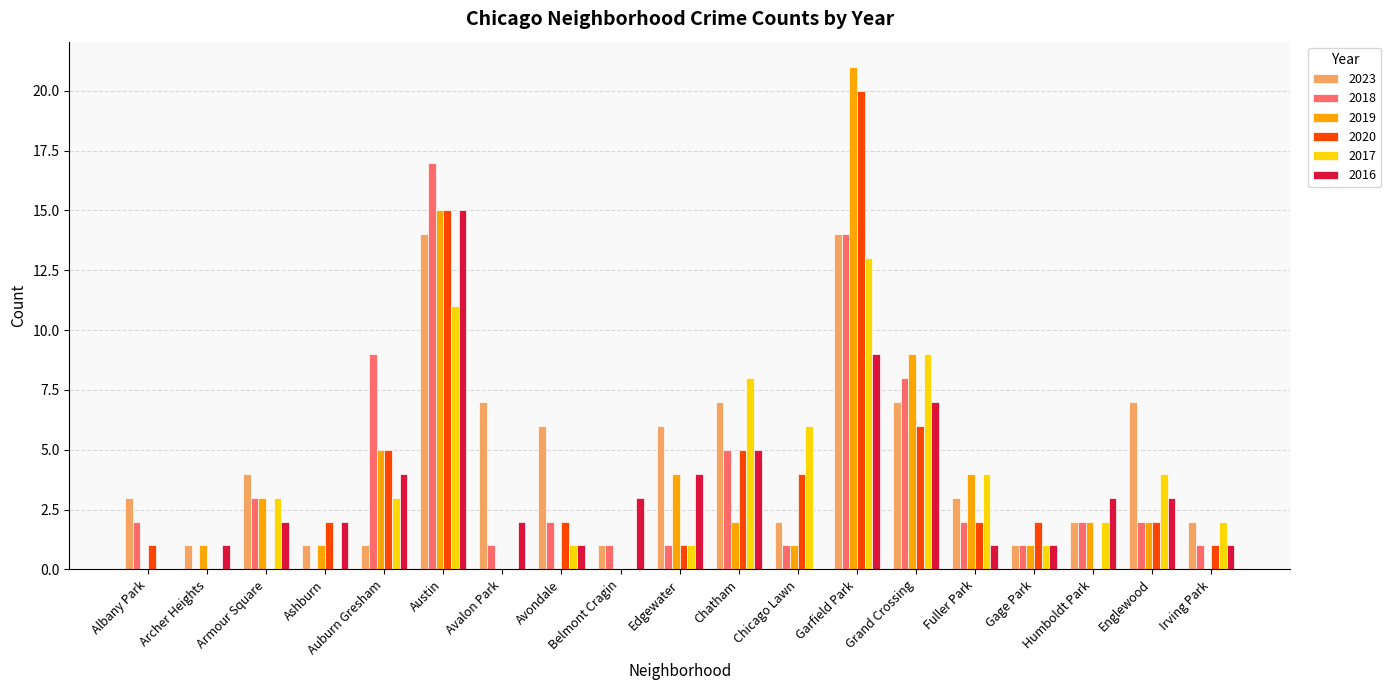

Which series changed the most between Albany Park and Auburn Gresham?

2018